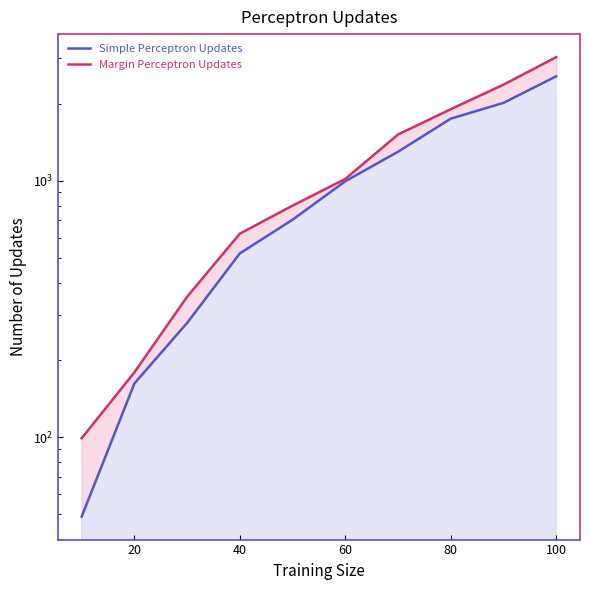

Which series has the largest total across all categories?

Margin Perceptron Updates